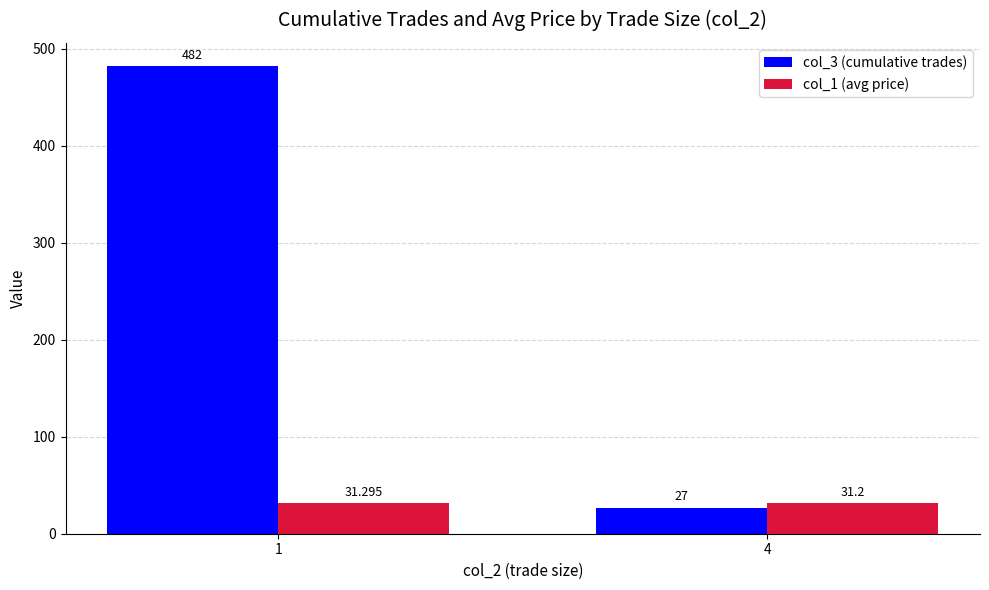

List the labels in order of col_3 (cumulative trades) value, smallest first.

4, 1